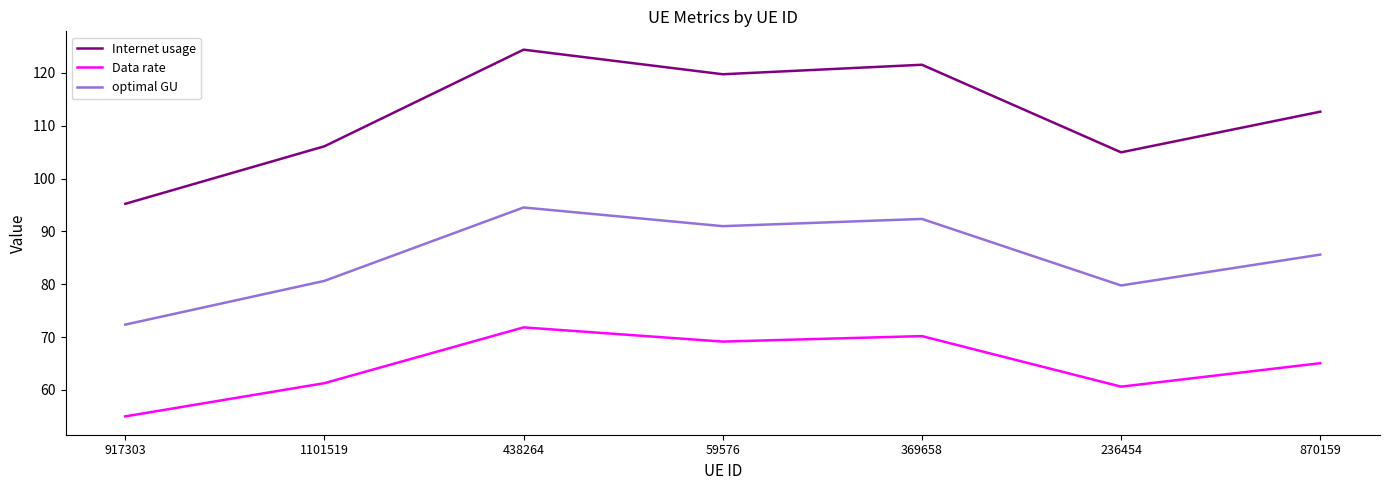

What is the approximate value of Data rate at 1101519?

61.3